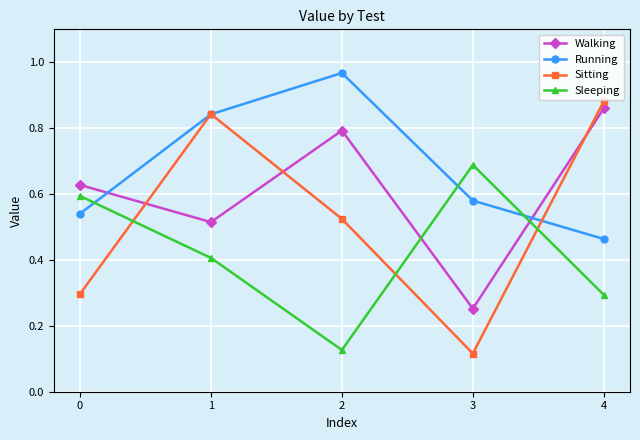

How many lines are shown in the chart?

4